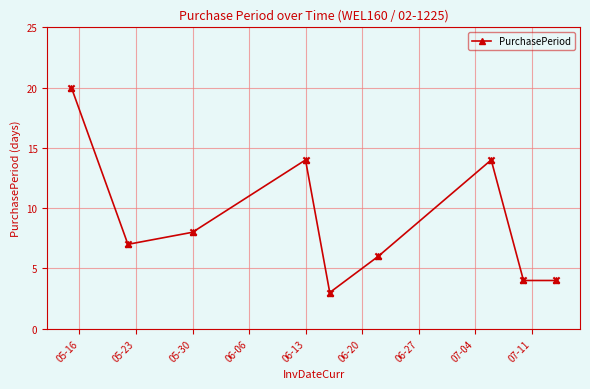

How many points are higher than both their immediate neighbors (excluding endpoints)?

2